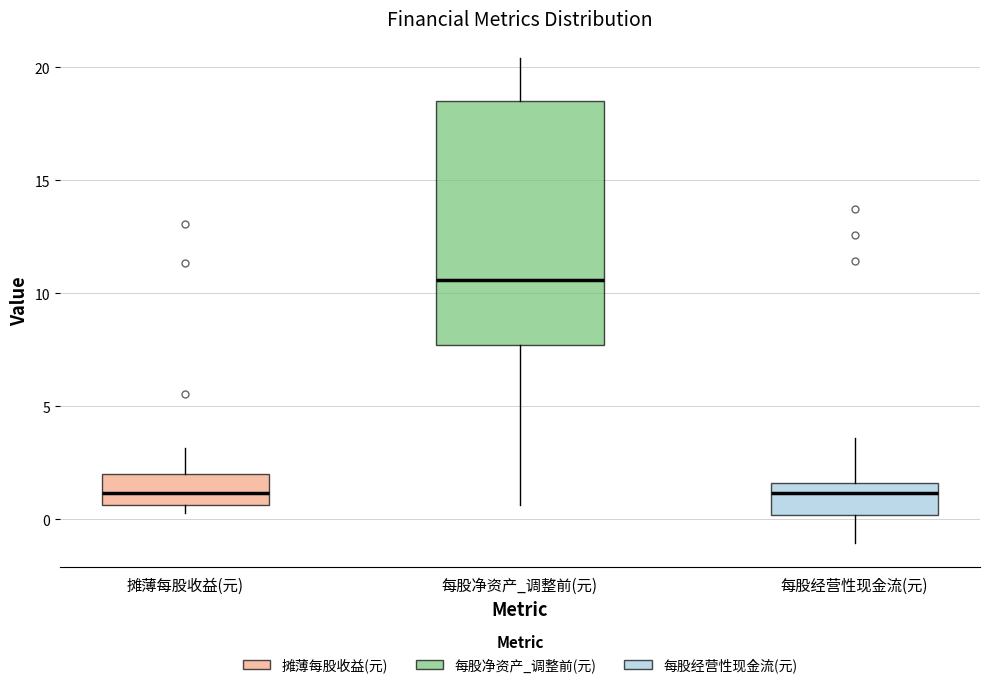

Where is the lower edge of the box for 摊薄每股收益(元) on the y-axis? The values are not printed on the chart, so give them approximately, as read against the axis.

0.5